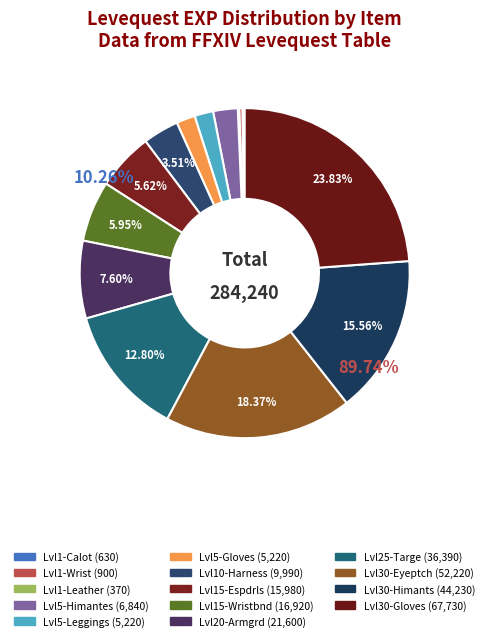

Does any single category account for the majority?

No